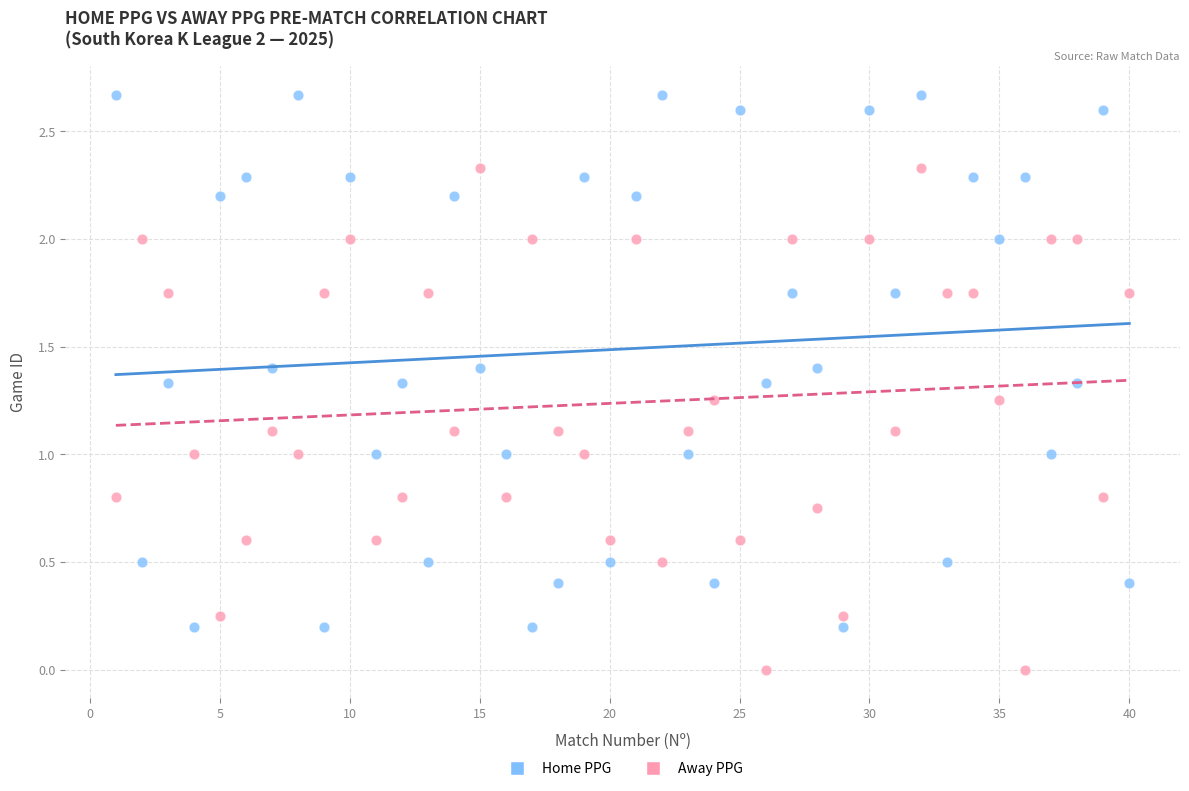

Across all data points, what is the range of X values (max minus min)?

39.0